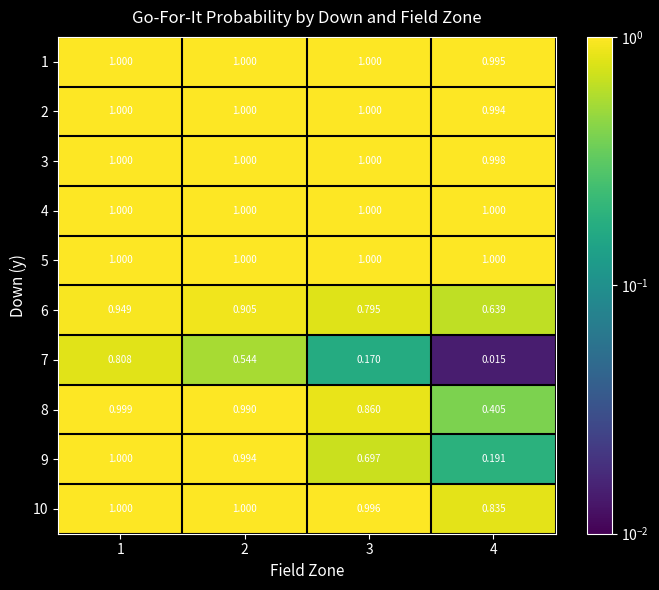

What is the spread (max minus min) of values at 3?

0.8